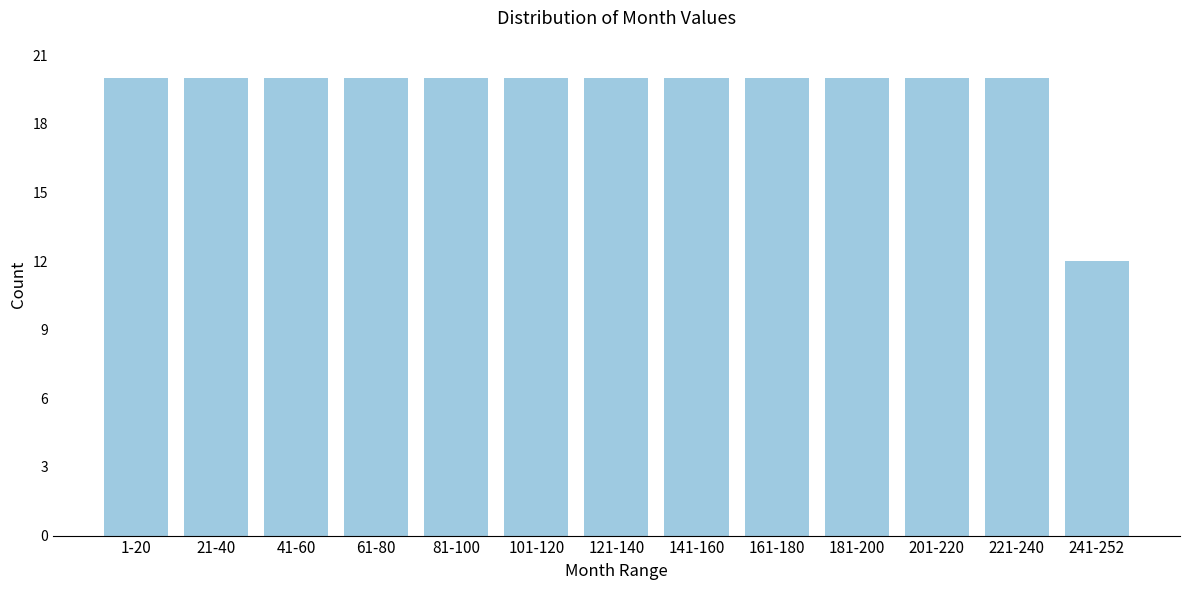

Reading right to left, transcribe all the data shown in this chart.

241-252=12	221-240=20	201-220=20	181-200=20	161-180=20	141-160=20	121-140=20	101-120=20	81-100=20	61-80=20	41-60=20	21-40=20	1-20=20